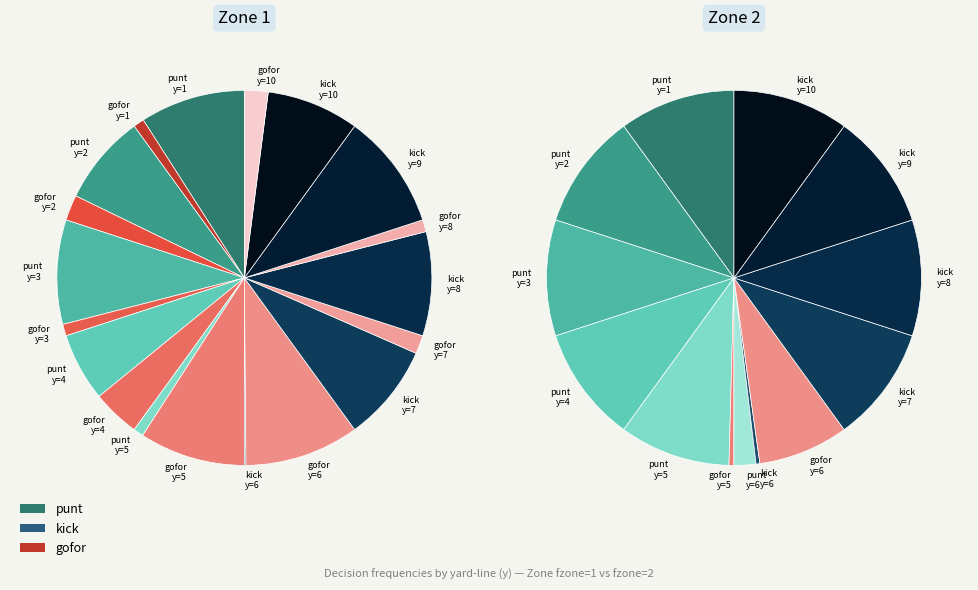

Which category has the biggest portion of the pie?

y=9